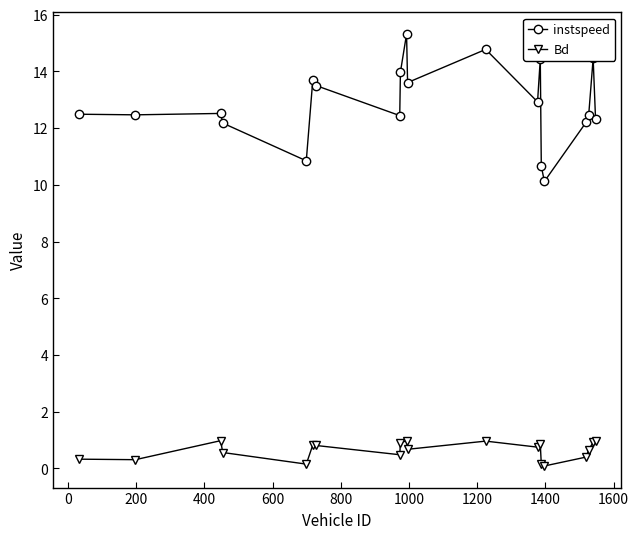

True or false: instspeed and Bd cross at least once.

False